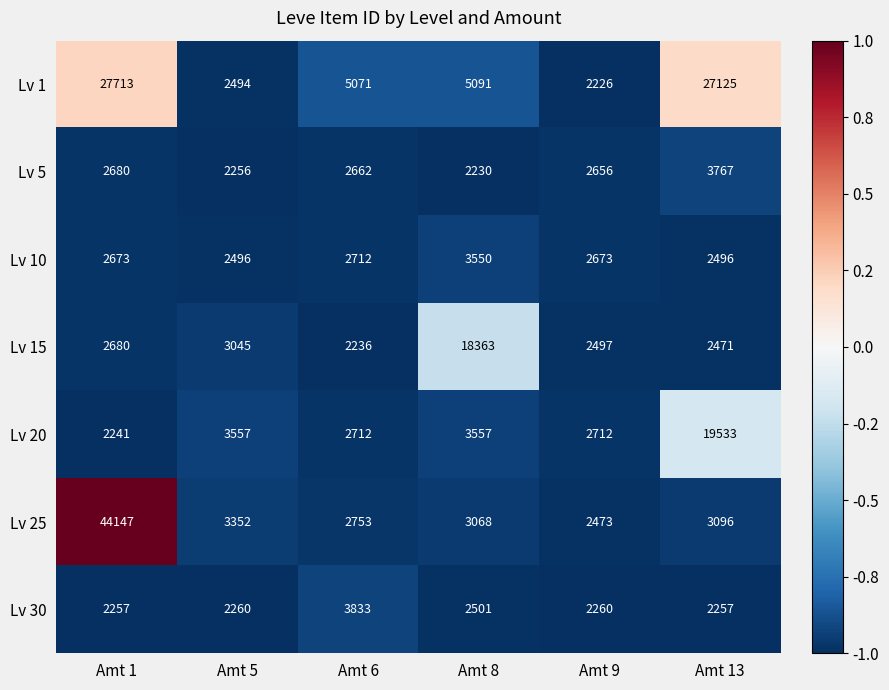

What is the maximum value for Lv 30?

3833